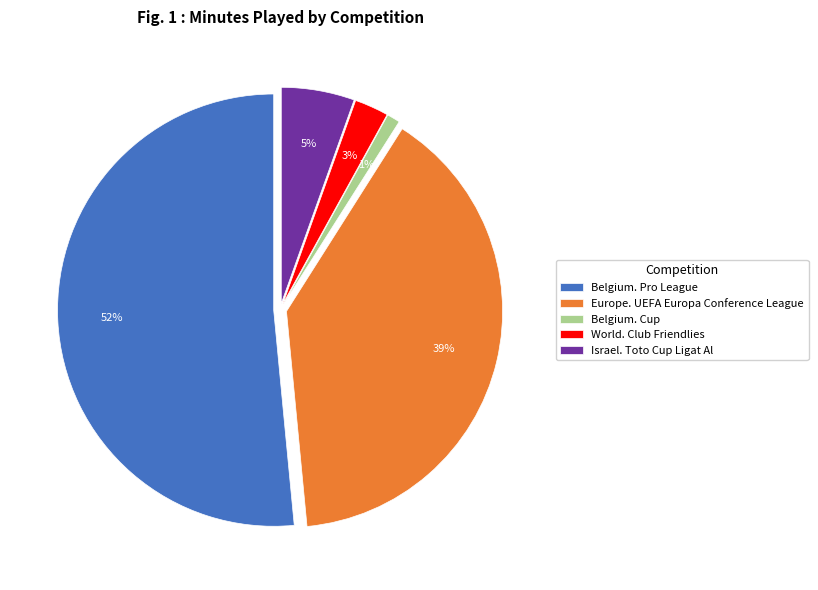

Which has a higher value, Belgium. Cup or Belgium. Pro League?

Belgium. Pro League